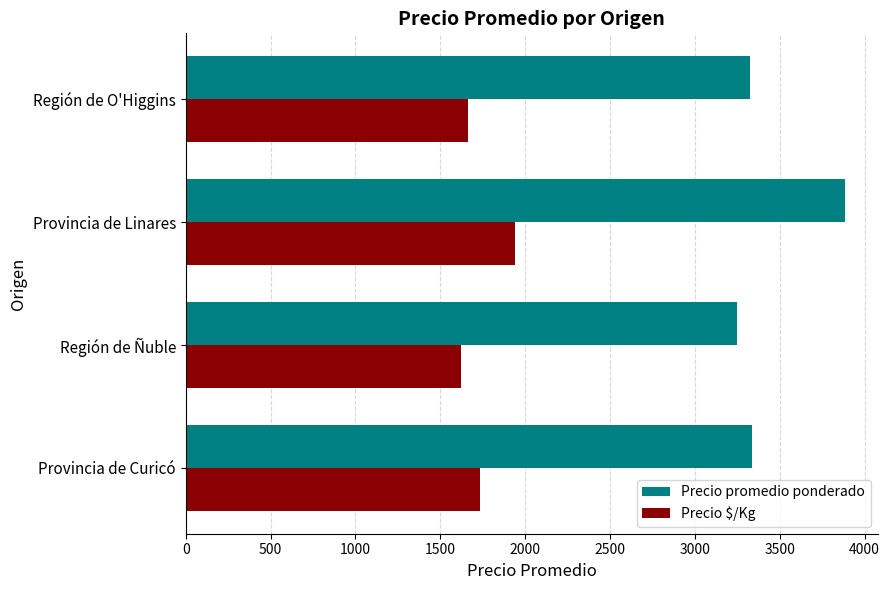

Which series has the largest range (max minus min)?

Precio promedio ponderado